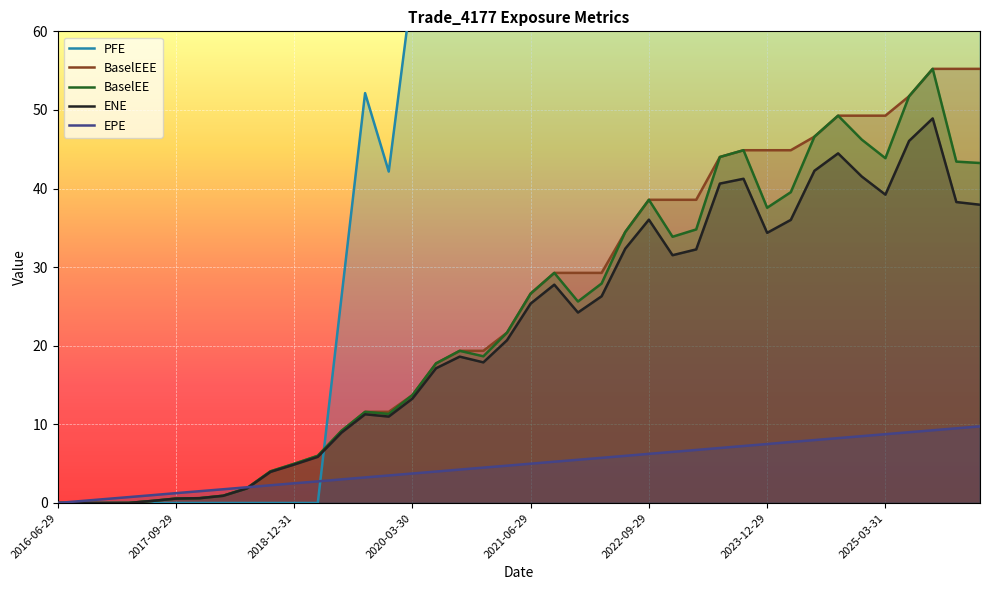

Between which two adjacent categories do BaselEE and EPE first intersect?

2018-06-29 and 2018-10-01